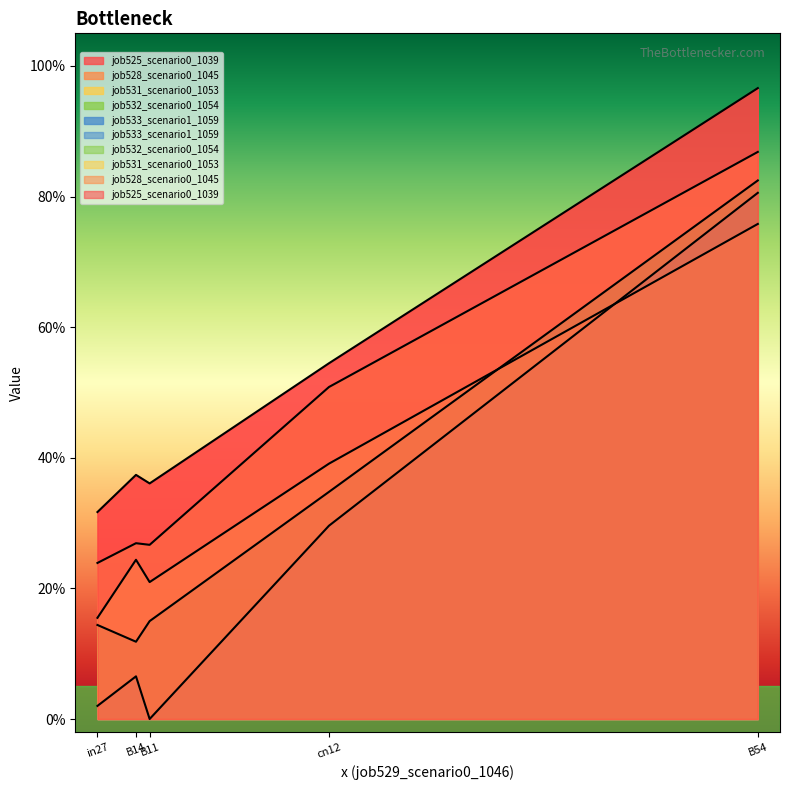

Between B14 and B54, which is larger?

B54